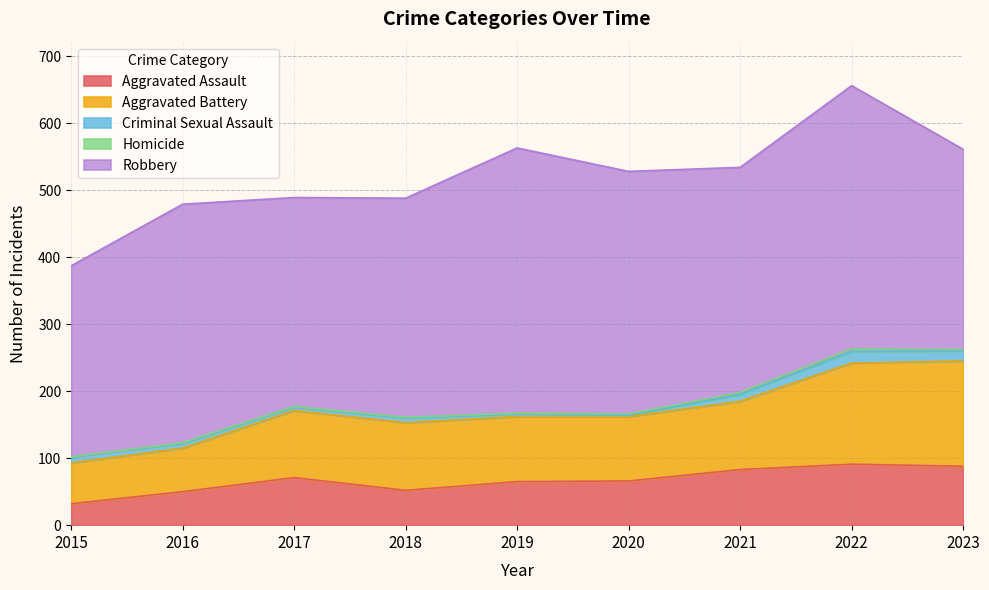

At which label does Aggravated Battery first exceed 100?

2018